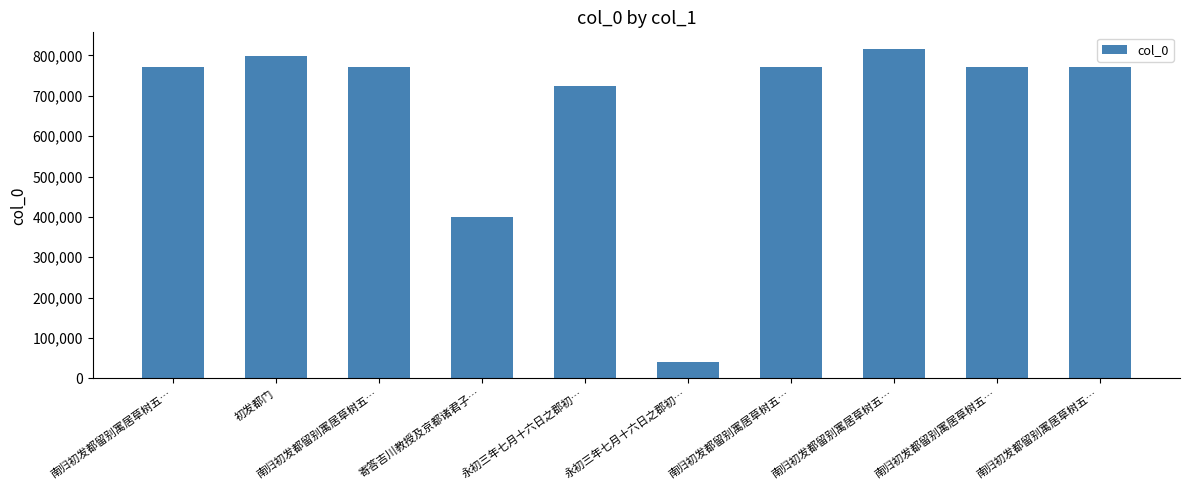

Count the number of categories in the chart.

10